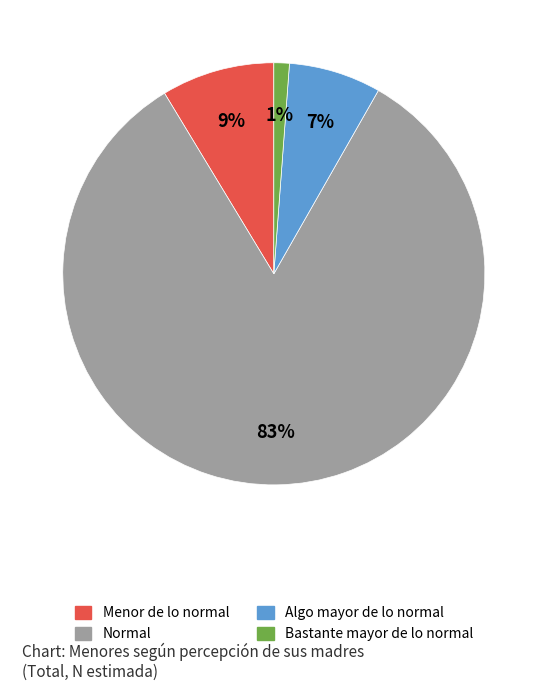

To the nearest percent, what is the difference between the largest and smallest slice percentages?

82%